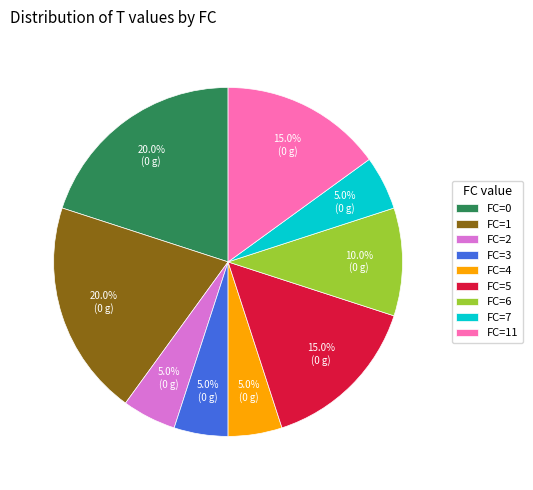

Does FC=5 represent more than half of the total?

No